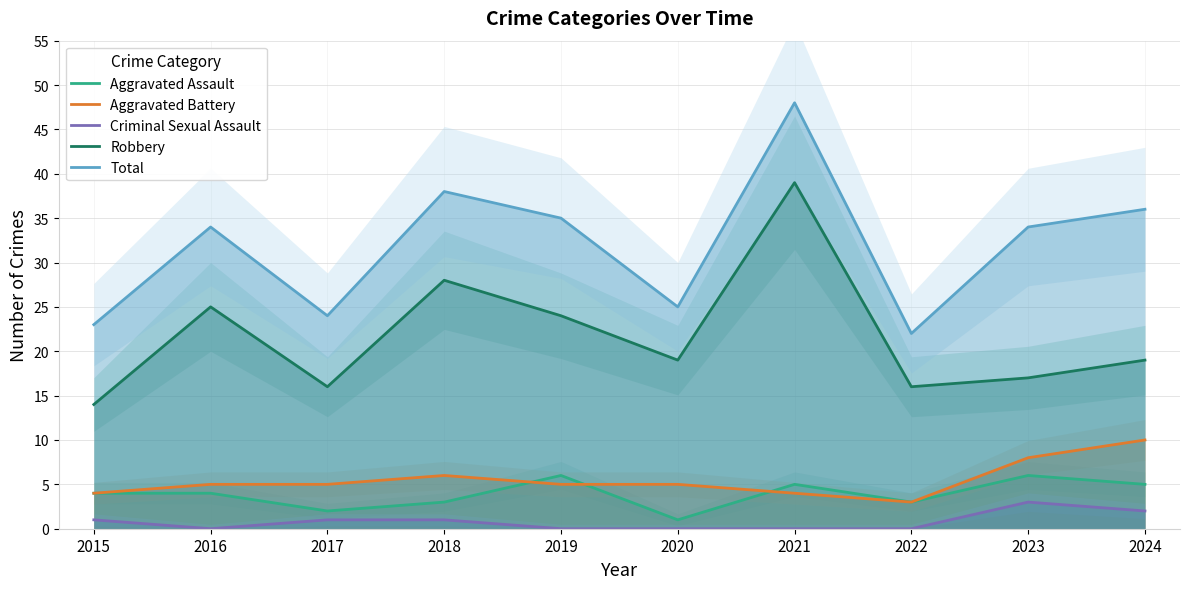

What are all the series names shown in the legend?

Aggravated Assault, Aggravated Battery, Criminal Sexual Assault, Robbery, Total